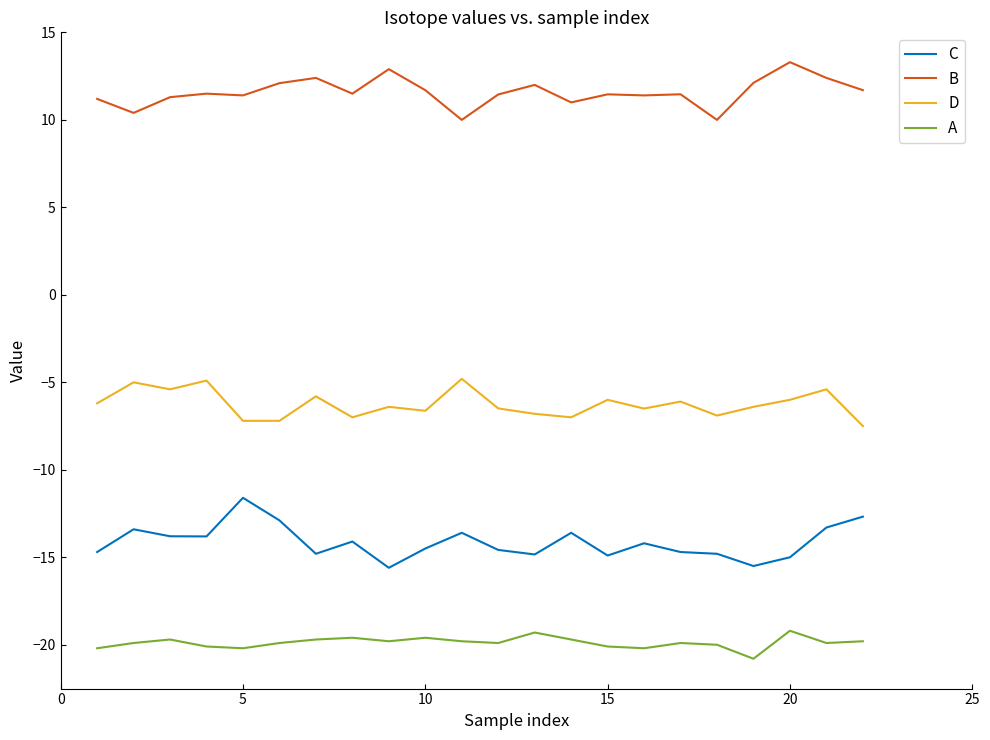

List the series in order of their peak value, lowest first.

A, C, D, B